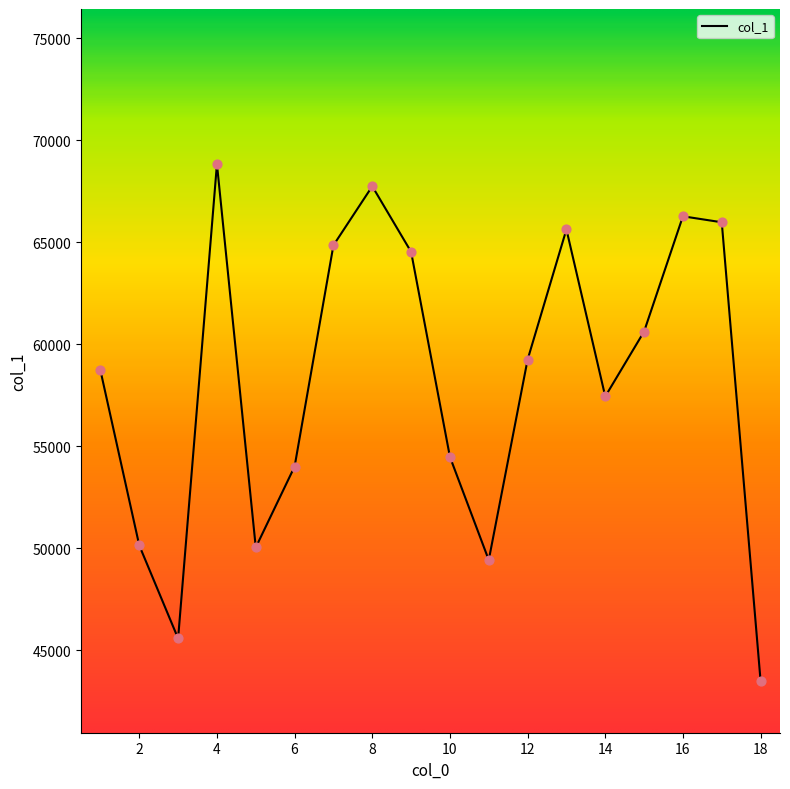

What is the difference between the maximum and minimum values?

25348.0